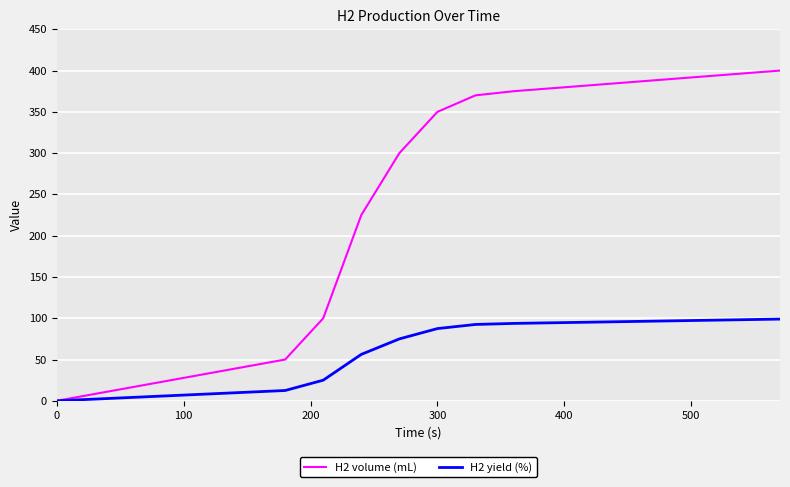

Which series has the largest range (max minus min)?

H2 volume (mL)